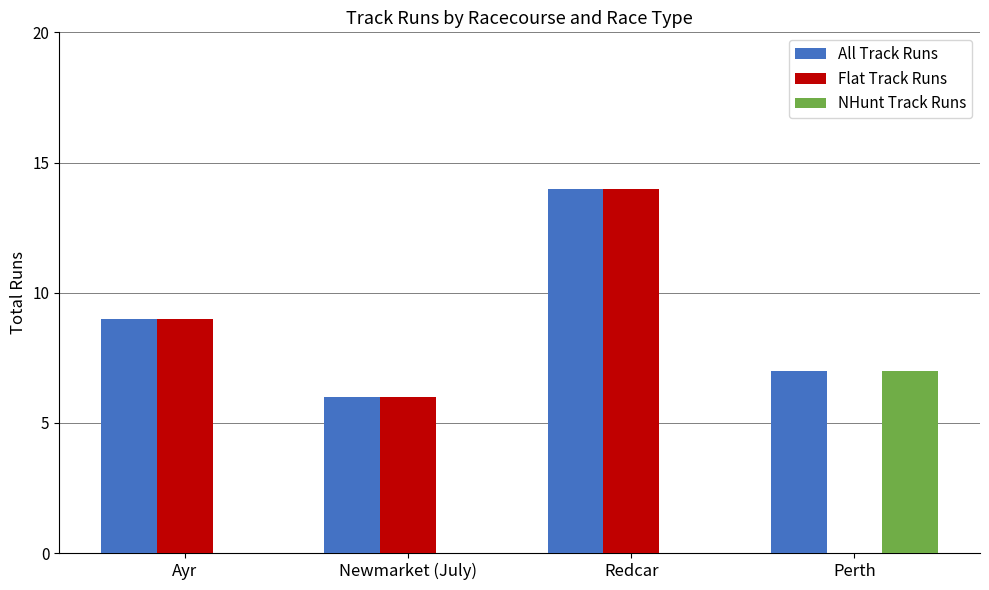

The Flat Track Runs series shows 20 at Redcar. True or false?

False